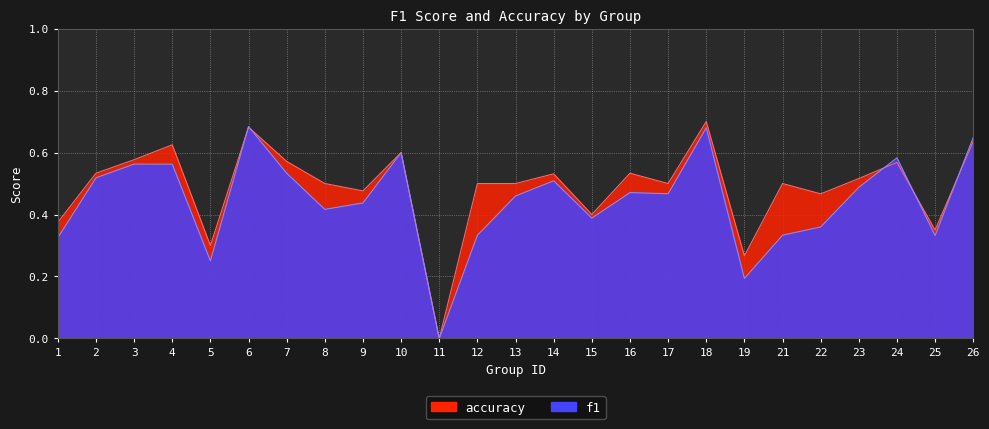

True or false: f1 has a value of 0.2 at 9.

False